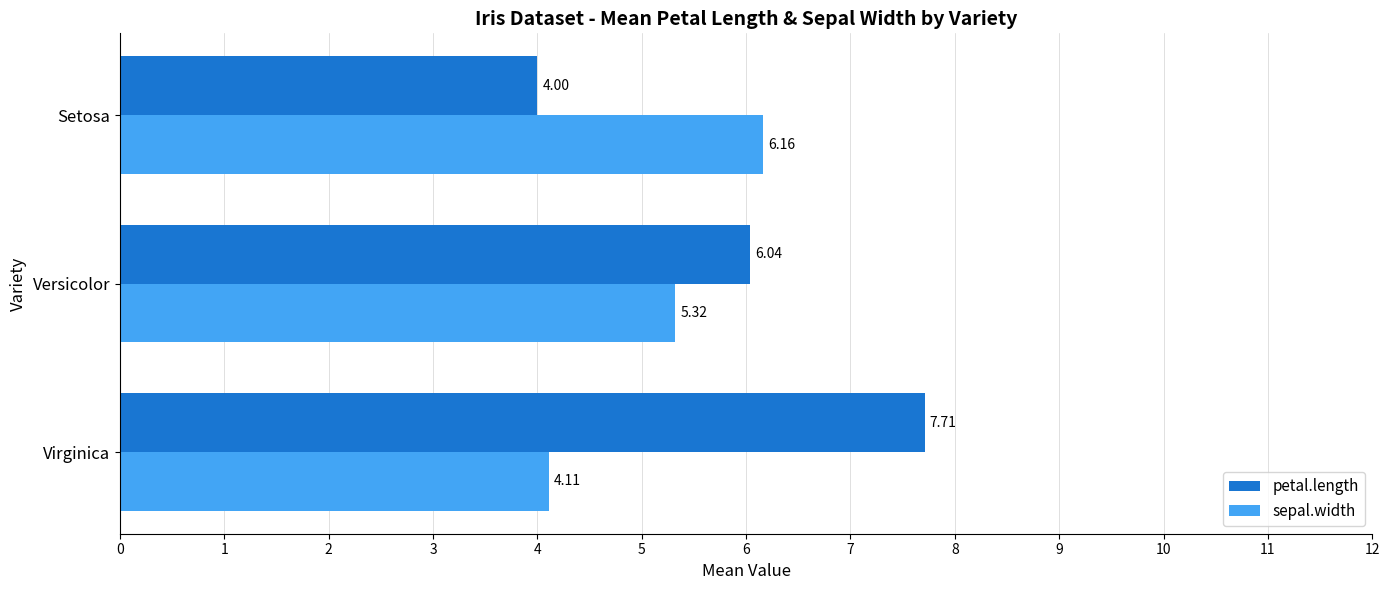

What is the average value of the sepal.width series?

5.2